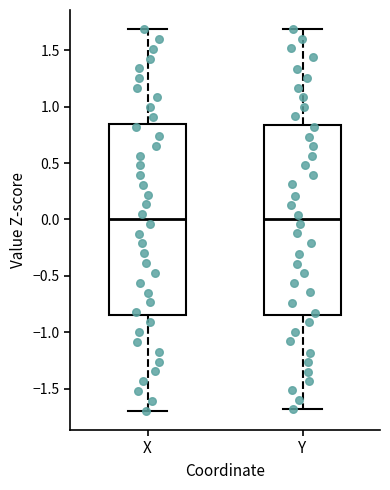

Reading left to right, read every box against the y-axis: the position of its median line, the range the box covers, and the ends of its whiskers. The values are not printed on the chart, so give them approximately, as read against the axis.

X: median 0.00, box -0.85 to 0.85, whiskers -1.70 to 1.70
Y: median 0.00, box -0.85 to 0.85, whiskers -1.70 to 1.70